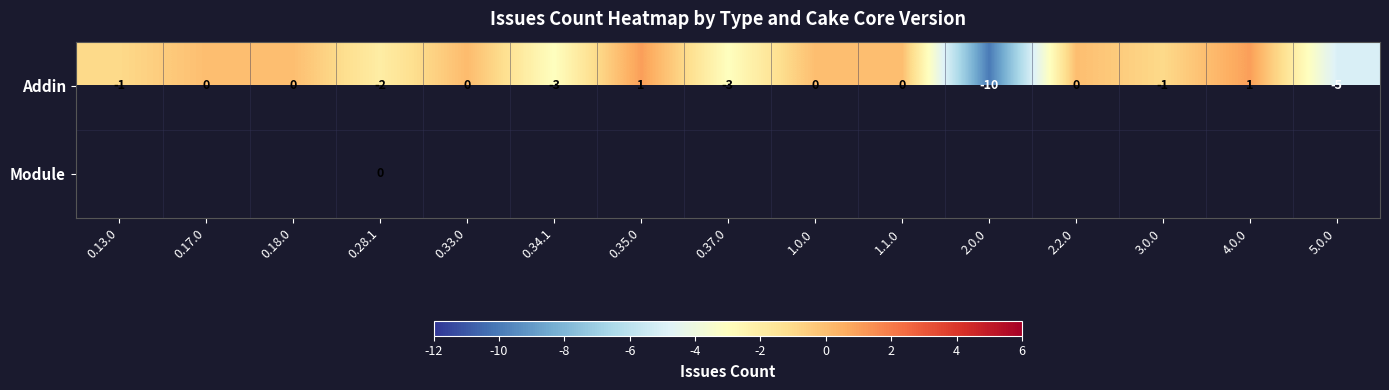

The value of Addin at 1.1.0 is -5. True or false?

False